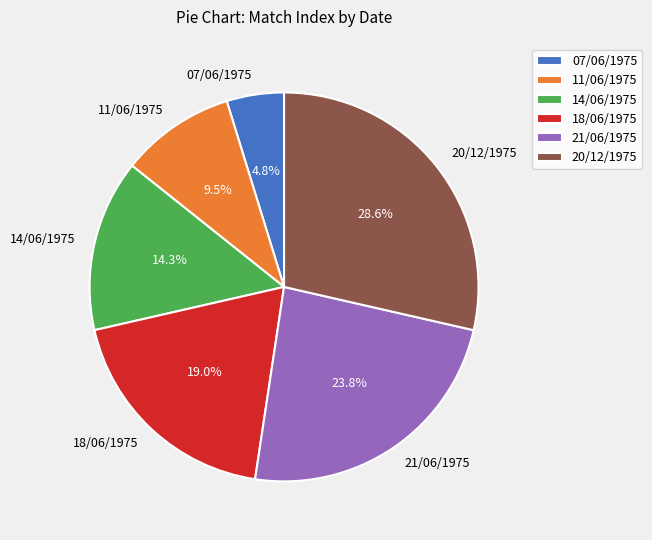

Rank the categories by value from highest to lowest.

20/12/1975, 21/06/1975, 18/06/1975, 14/06/1975, 11/06/1975, 07/06/1975